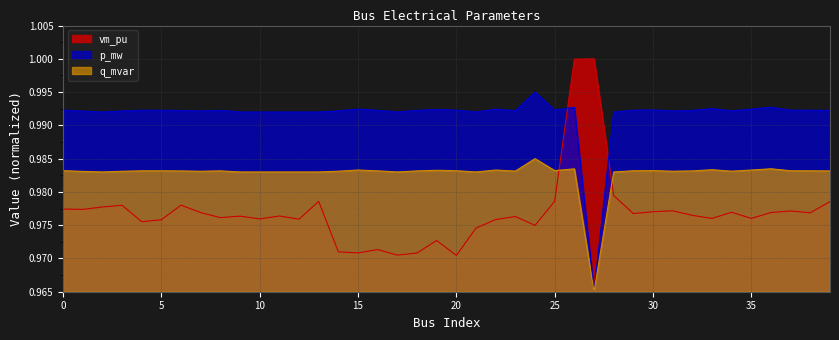

Reading right to left, transcribe all the data shown in this chart.

vm_pu: 39=1.0	38=1.0	37=1.0	36=1.0	35=1.0	34=1.0	33=1.0	32=1.0	31=1.0	30=1.0	29=1.0	28=1.0	27=1.0	26=1.0	25=1.0	24=1.0	23=1.0	22=1.0	21=1.0	20=1.0	19=1.0	18=1.0	17=1.0	16=1.0	15=1.0	14=1.0	13=1.0	12=1.0	11=1.0	10=1.0	9=1.0	8=1.0	7=1.0	6=1.0	5=1.0	4=1.0	3=1.0	2=1.0	1=1.0	0=1.0
p_mw: 39=1.0	38=1.0	37=1.0	36=1.0	35=1.0	34=1.0	33=1.0	32=1.0	31=1.0	30=1.0	29=1.0	28=1.0	27=1.0	26=1.0	25=1.0	24=1.0	23=1.0	22=1.0	21=1.0	20=1.0	19=1.0	18=1.0	17=1.0	16=1.0	15=1.0	14=1.0	13=1.0	12=1.0	11=1.0	10=1.0	9=1.0	8=1.0	7=1.0	6=1.0	5=1.0	4=1.0	3=1.0	2=1.0	1=1.0	0=1.0
q_mvar: 39=1.0	38=1.0	37=1.0	36=1.0	35=1.0	34=1.0	33=1.0	32=1.0	31=1.0	30=1.0	29=1.0	28=1.0	27=1.0	26=1.0	25=1.0	24=1.0	23=1.0	22=1.0	21=1.0	20=1.0	19=1.0	18=1.0	17=1.0	16=1.0	15=1.0	14=1.0	13=1.0	12=1.0	11=1.0	10=1.0	9=1.0	8=1.0	7=1.0	6=1.0	5=1.0	4=1.0	3=1.0	2=1.0	1=1.0	0=1.0